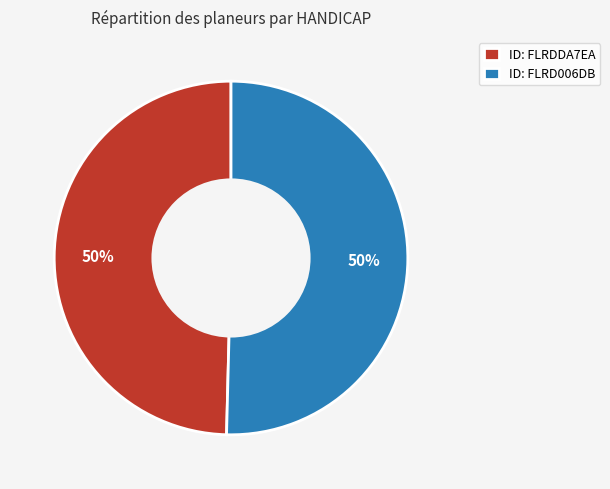

To the nearest percent, what is the combined percentage of ID: FLRD006DB and ID: FLRDDA7EA?

100%